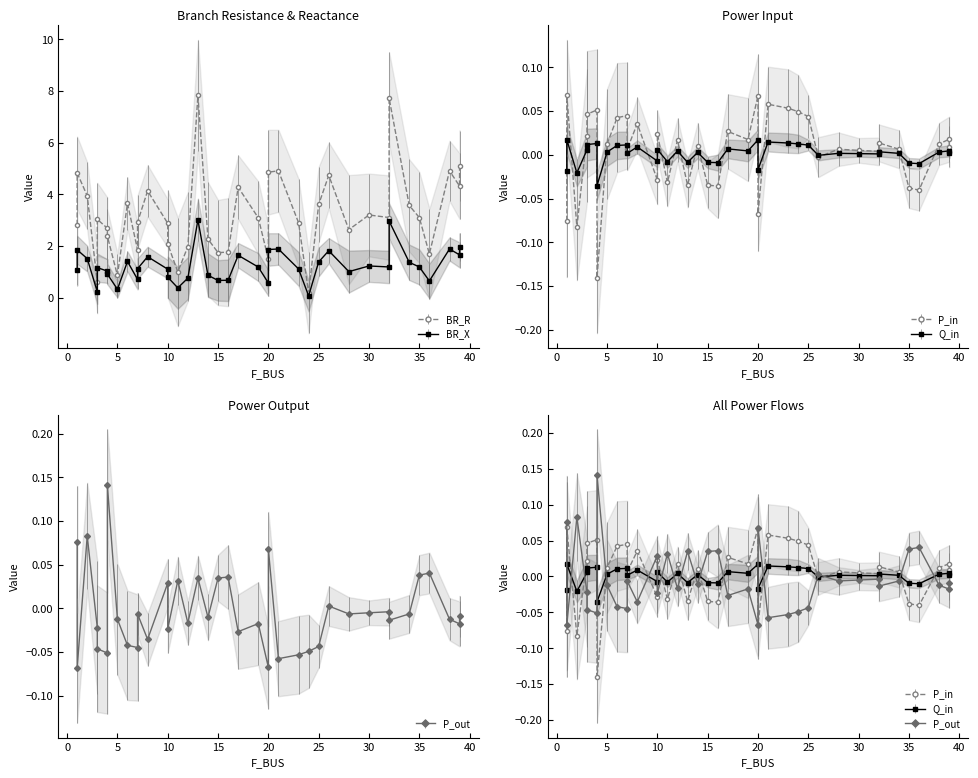

What is the average value of the BR_R series?

3.2